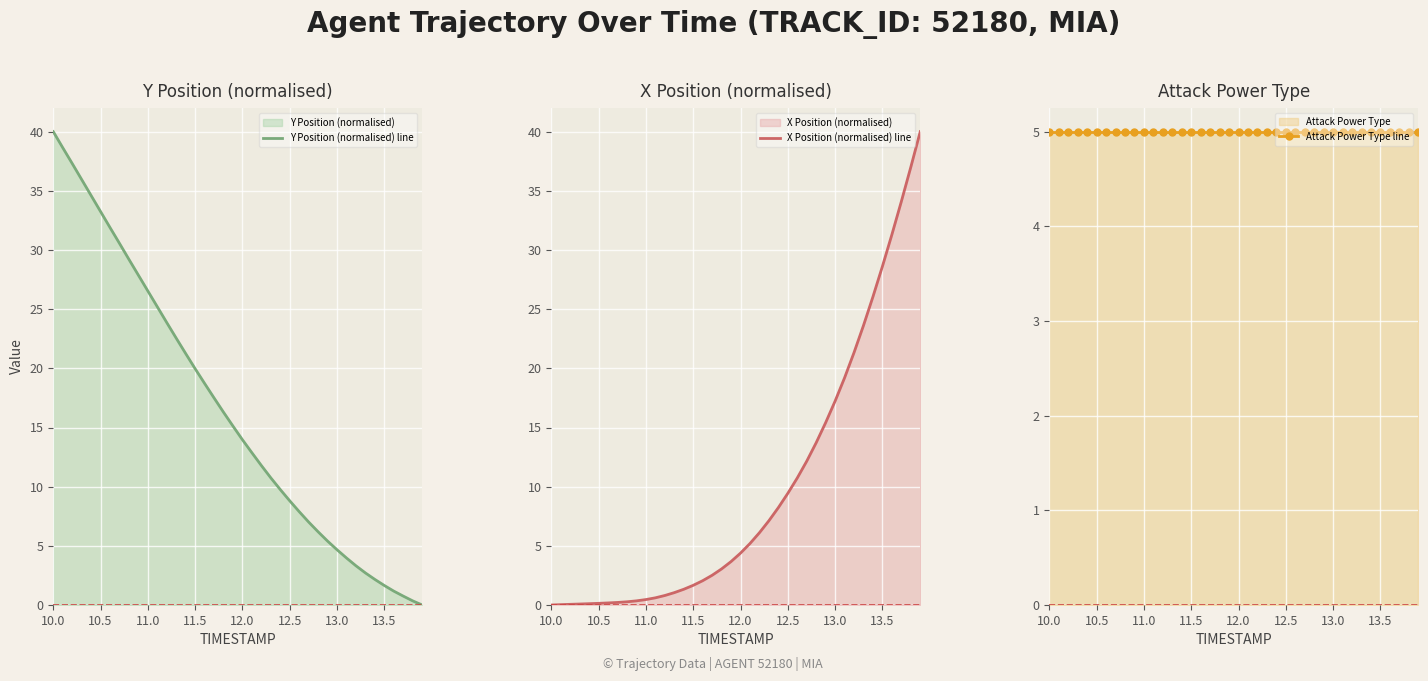

Which series has the largest range (max minus min)?

Y Position (normalised) line